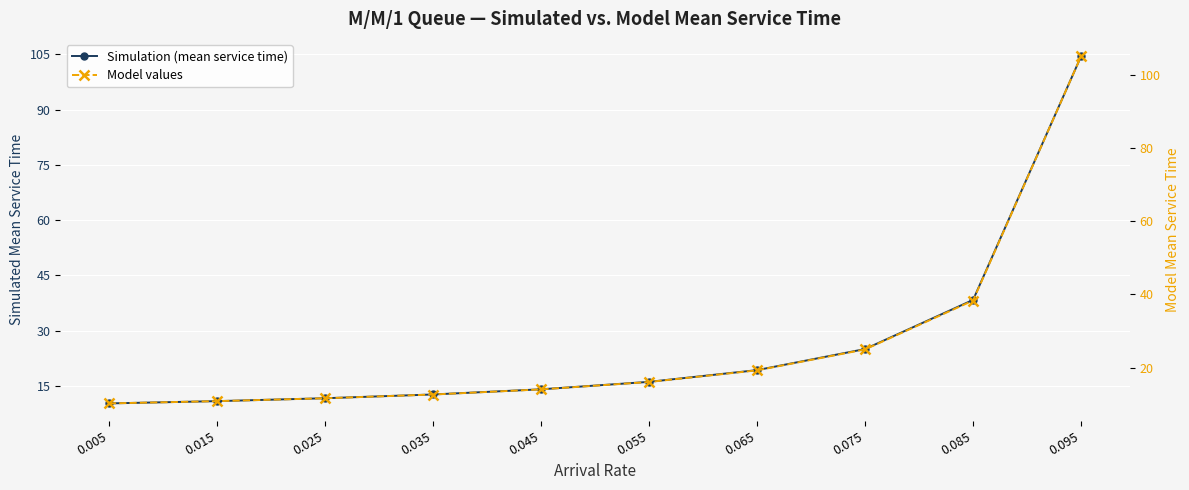

Where is Simulation (mean service time) nearest to the value 57?

0.085